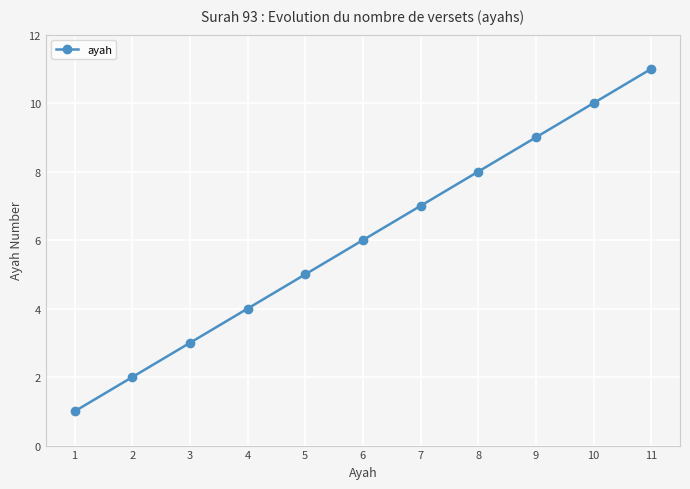

Is it true that the value at 8 is 14?

False